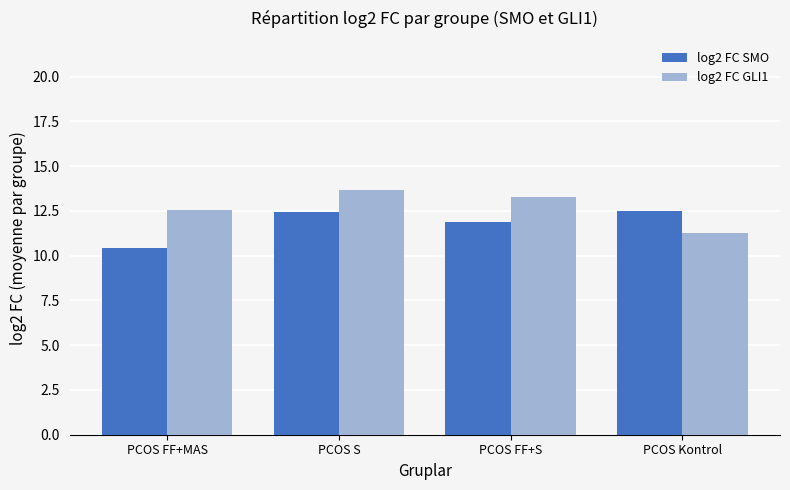

Which category has the lowest value in the log2 FC SMO series?

PCOS FF+MAS